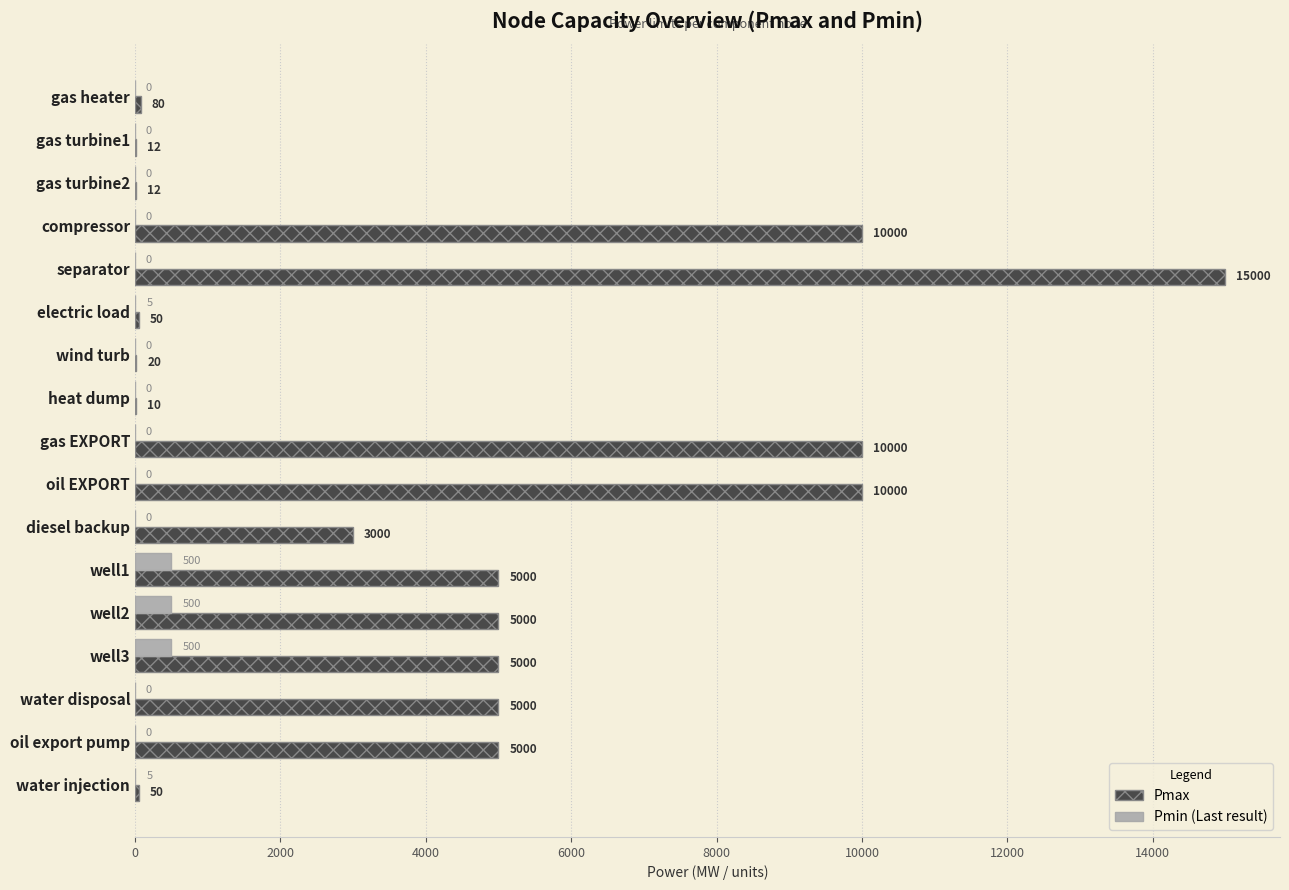

What is the maximum value shown in the chart?

15000